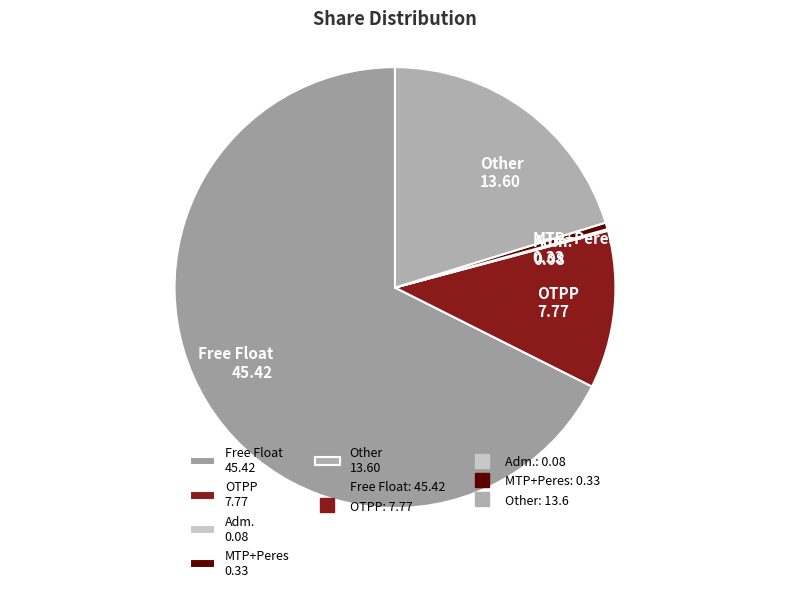

Is it true that Free Float 45.42 is 68% of the pie?

True